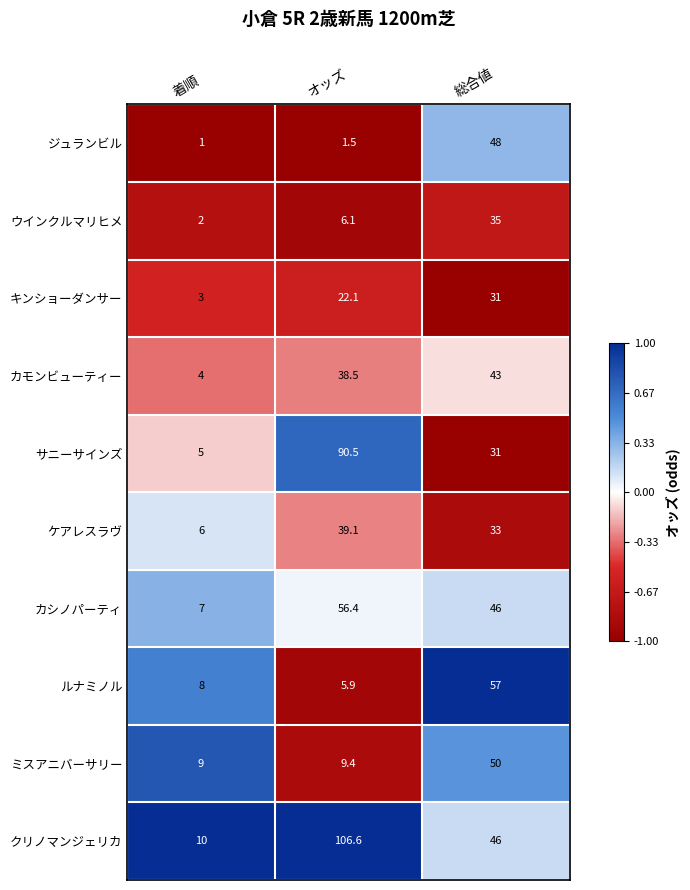

Which series has the widest spread of values?

クリノマンジェリカ